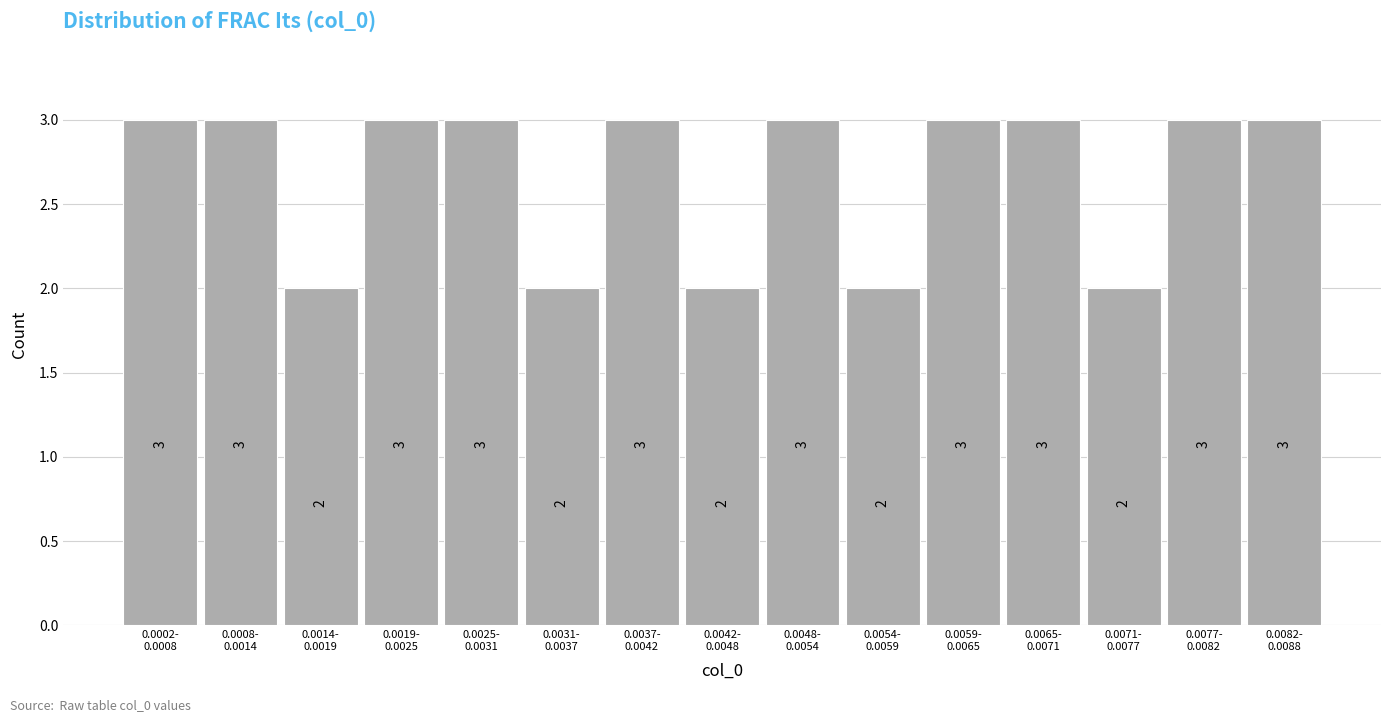

Reading right to left, list all the values displayed in this chart.

3	3	2	3	3	2	3	2	3	2	3	3	2	3	3